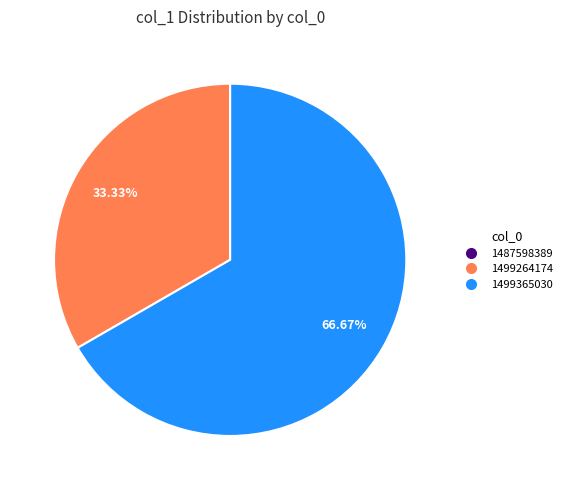

Do 1499264174 and 1499365030 together represent more than half of the pie?

Yes